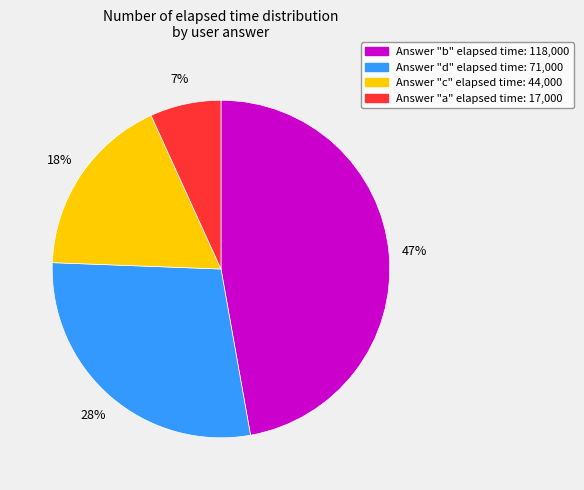

Does any single category account for the majority?

No